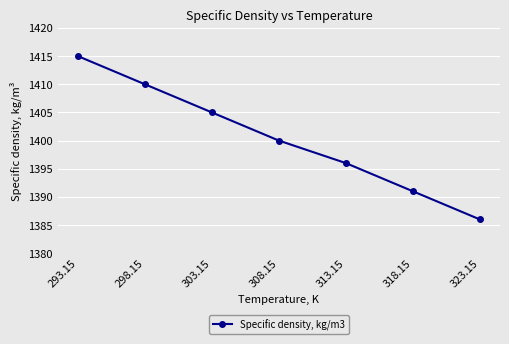

List the labels in order of value, largest first.

293.15, 298.15, 303.15, 308.15, 313.15, 318.15, 323.15